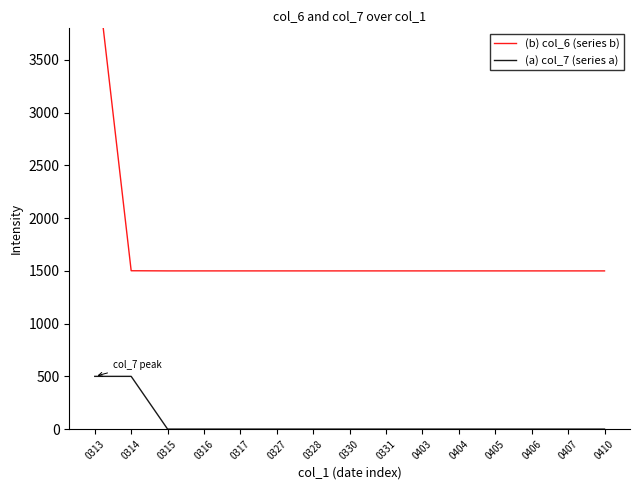

Which category has the highest value in the (b) col_6 (series b) series?

0313